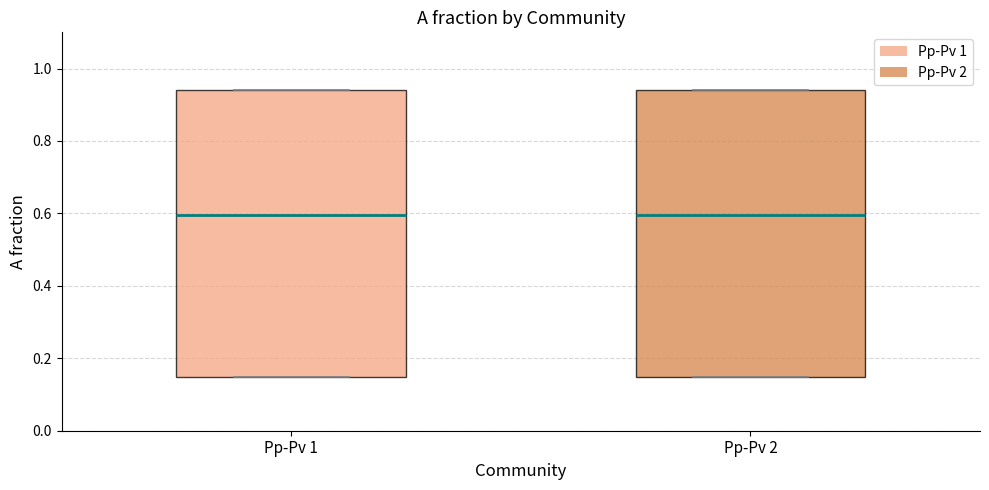

Where does the median line of the box for Pp-Pv 1 sit on the y-axis? The values are not printed on the chart, so give them approximately, as read against the axis.

0.60